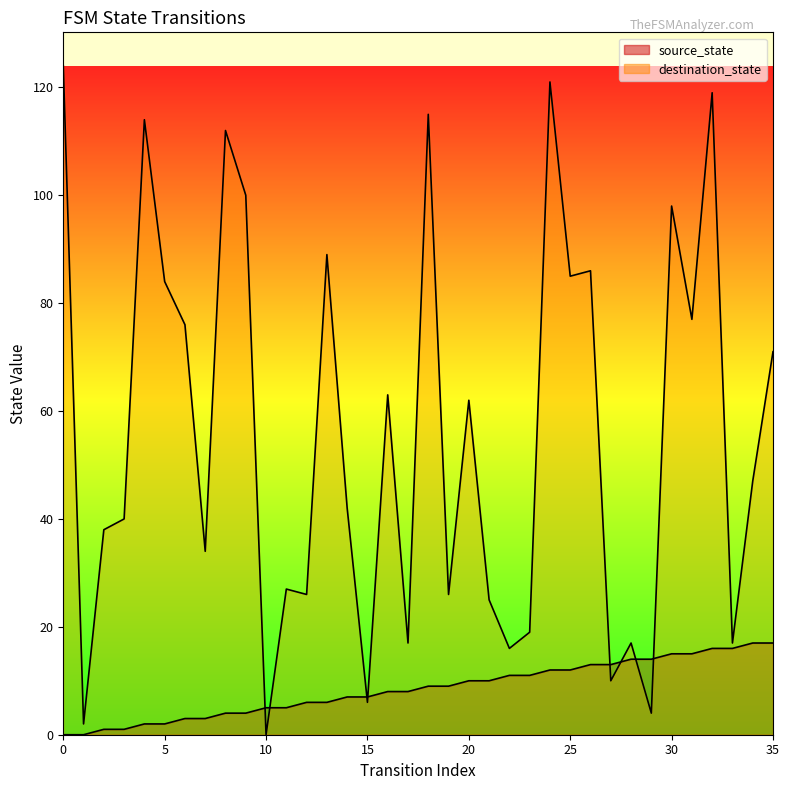

What is the highest value of the destination_state series?

124